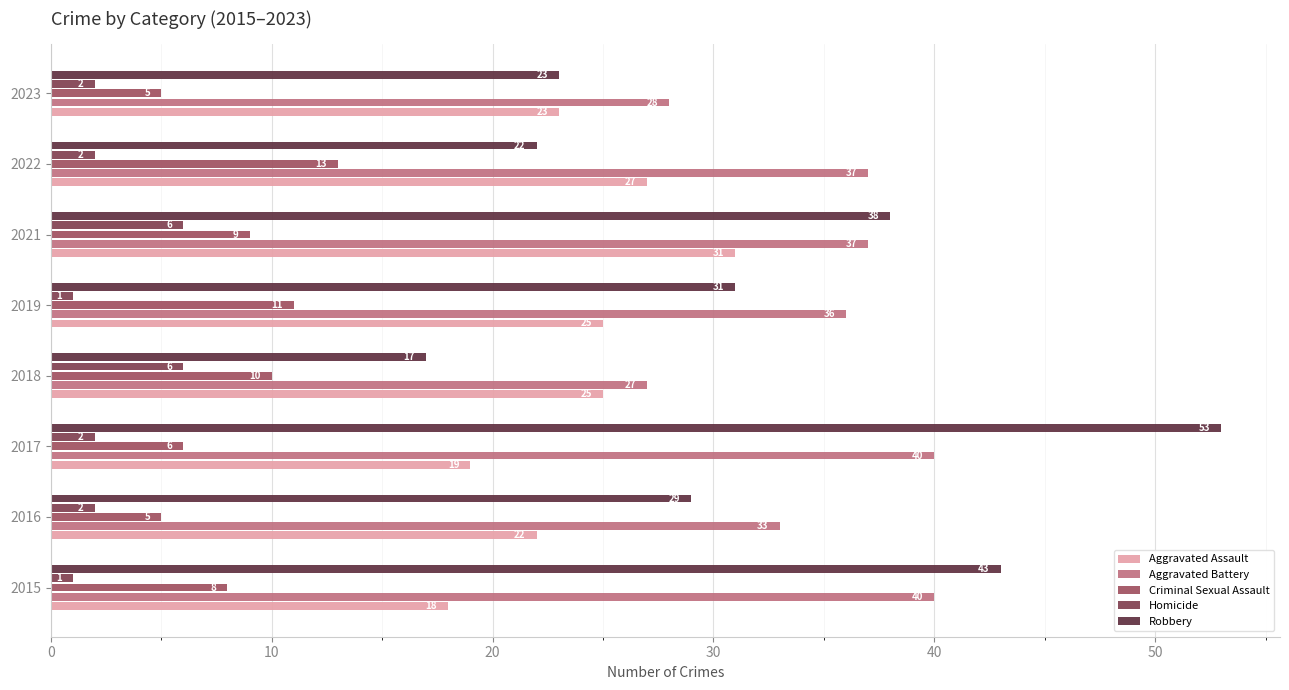

Count the number of data series in this chart.

5